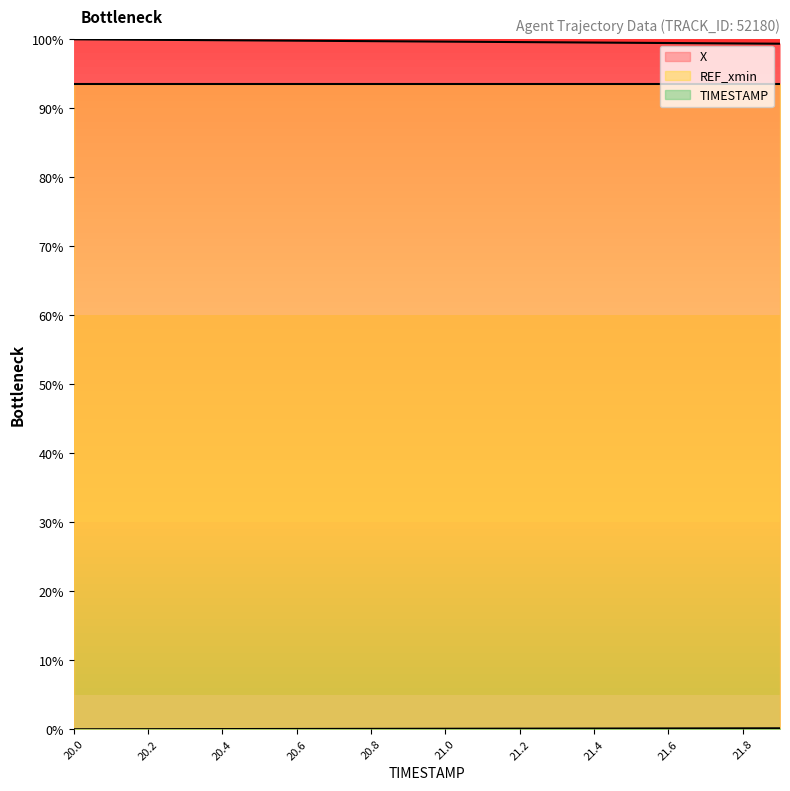

What is the sum of the X values at 21.4 and 20.7?

199.3